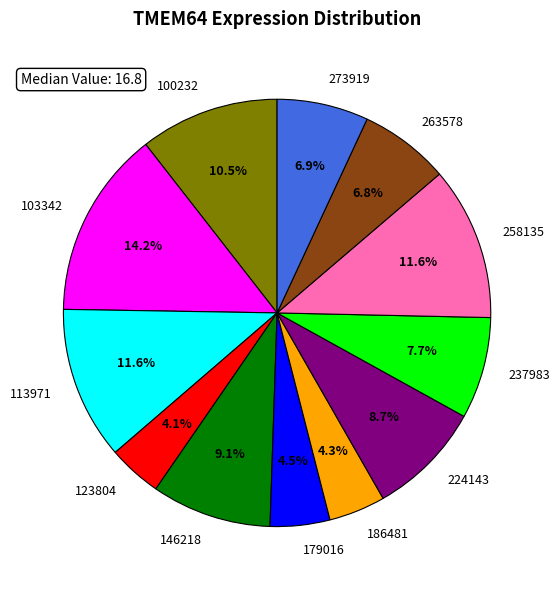

How many segments does this pie chart have?

12